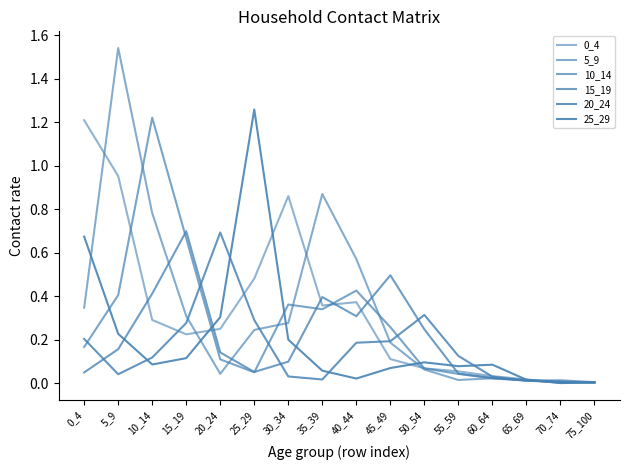

True or false: 0_4 has a value of 0.2 at 15_19.

True